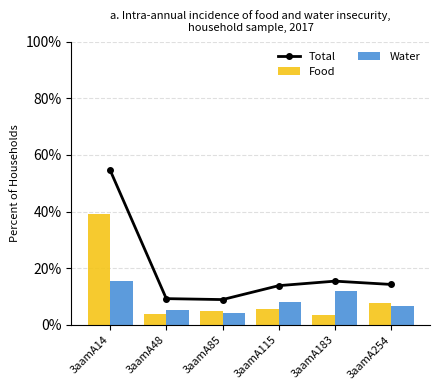

Does the chart contain any negative values?

No